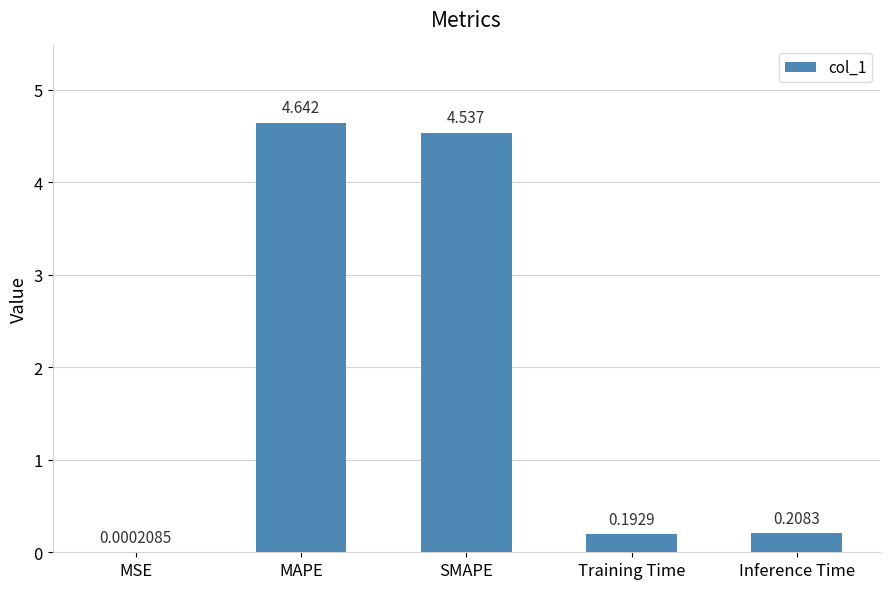

Which category has the highest value across all series?

MAPE